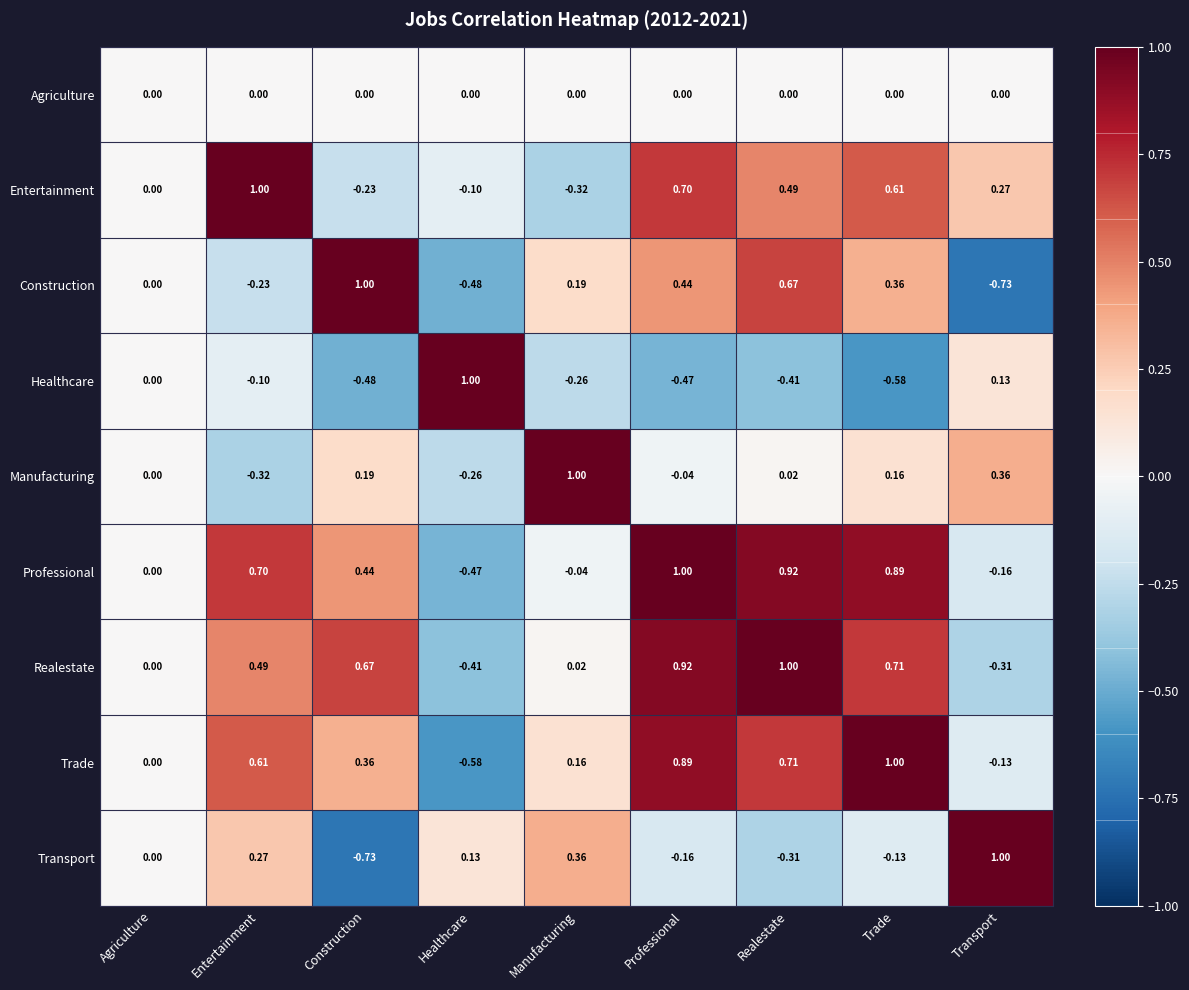

At which label does Healthcare reach its peak?

Healthcare